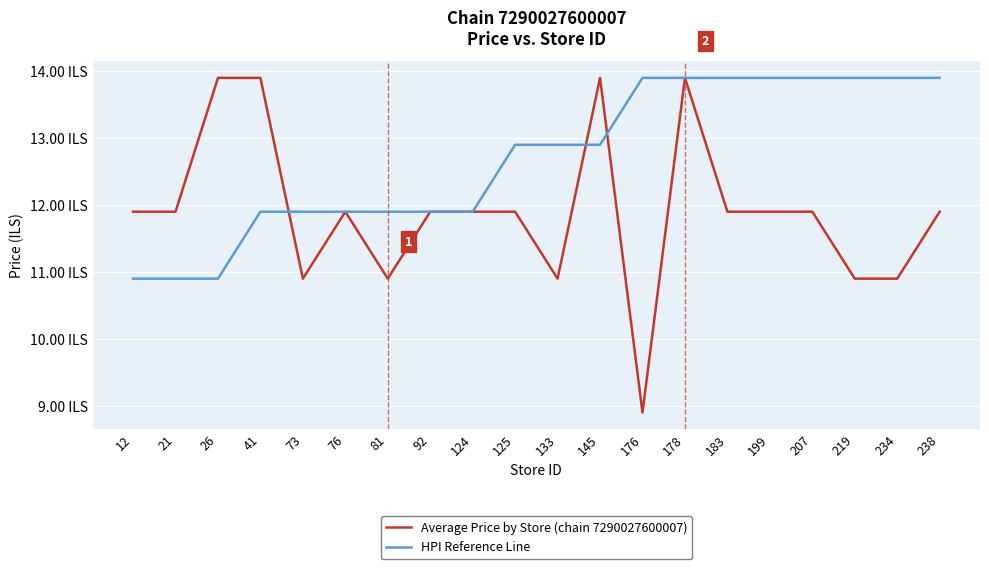

At which label does HPI Reference Line first exceed 12?

125